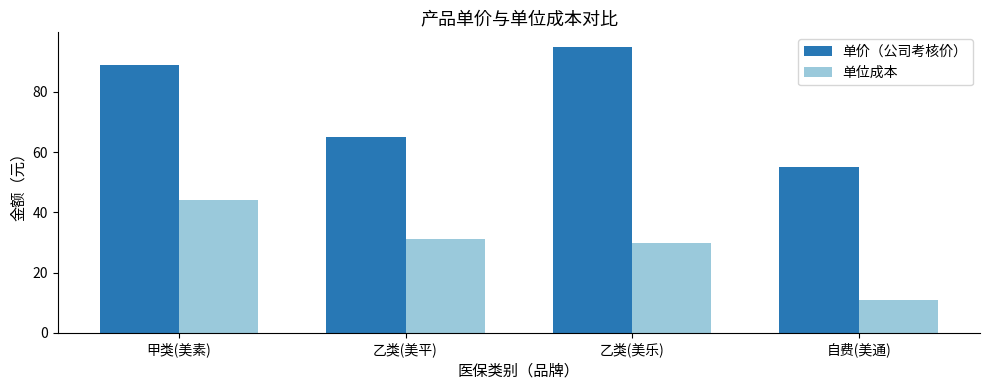

What is the label of the 1st bar from the left?

甲类(美素)